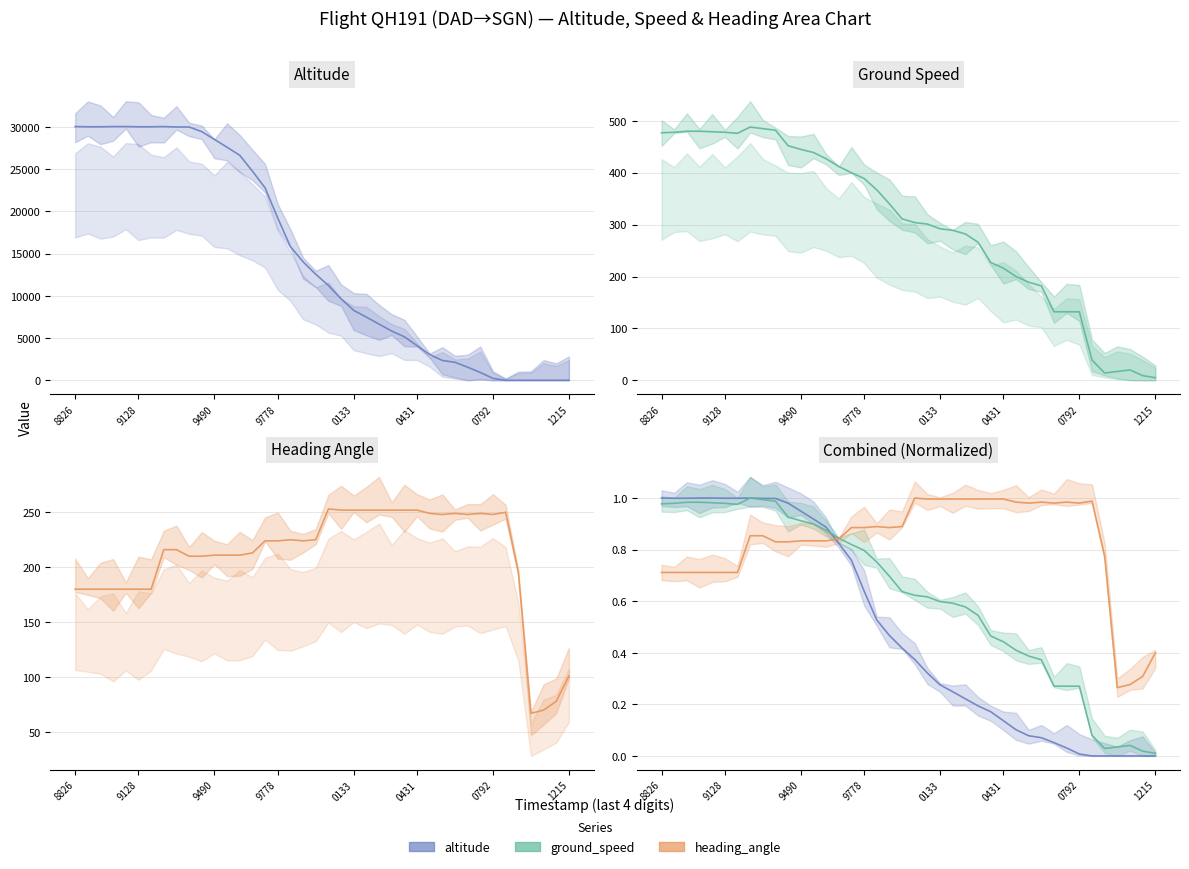

Does the chart have visible grid lines?

Yes